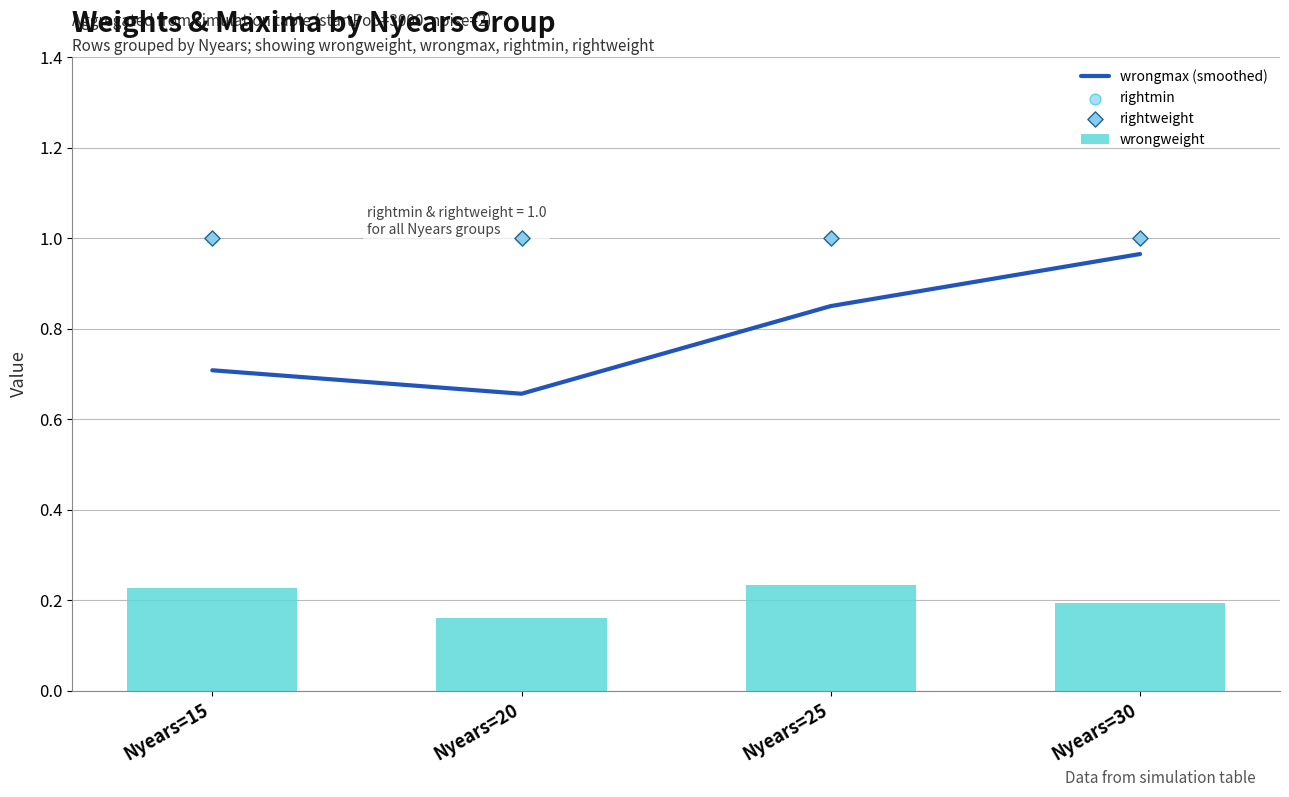

Which series reaches the maximum Y coordinate?

rightmin